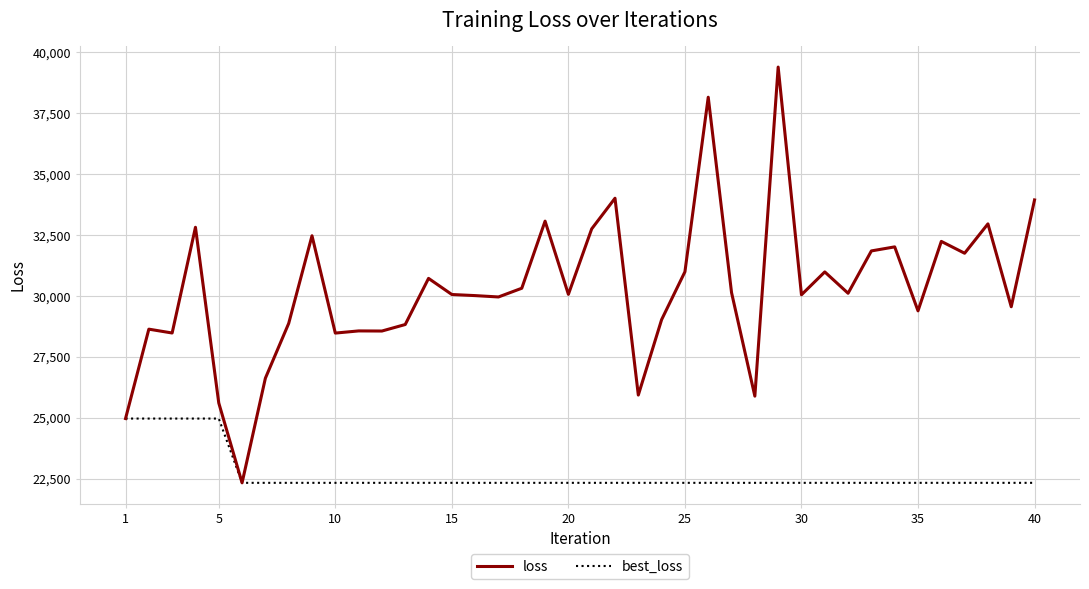

What is the lowest value of the best_loss series?

22326.0